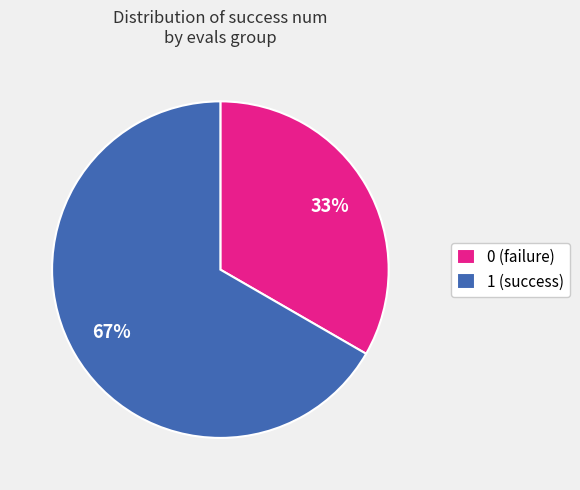

Is there a majority slice in this chart?

Yes